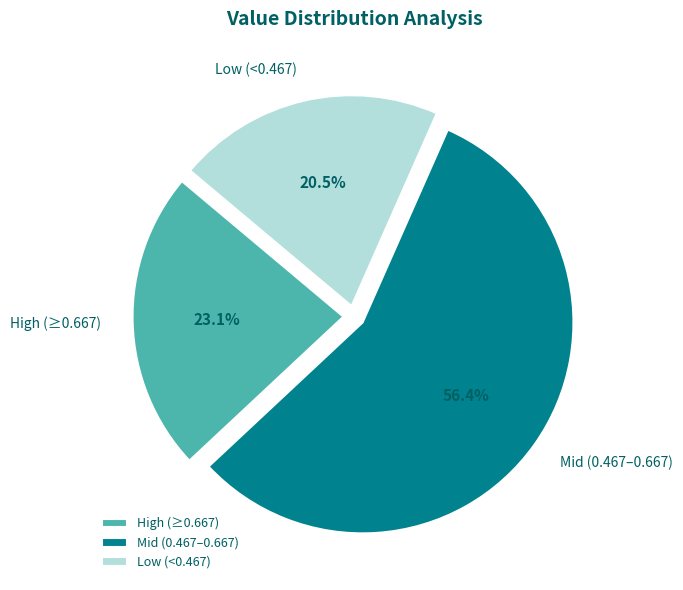

To the nearest percent, what is the difference between the largest and smallest slice percentages?

36%